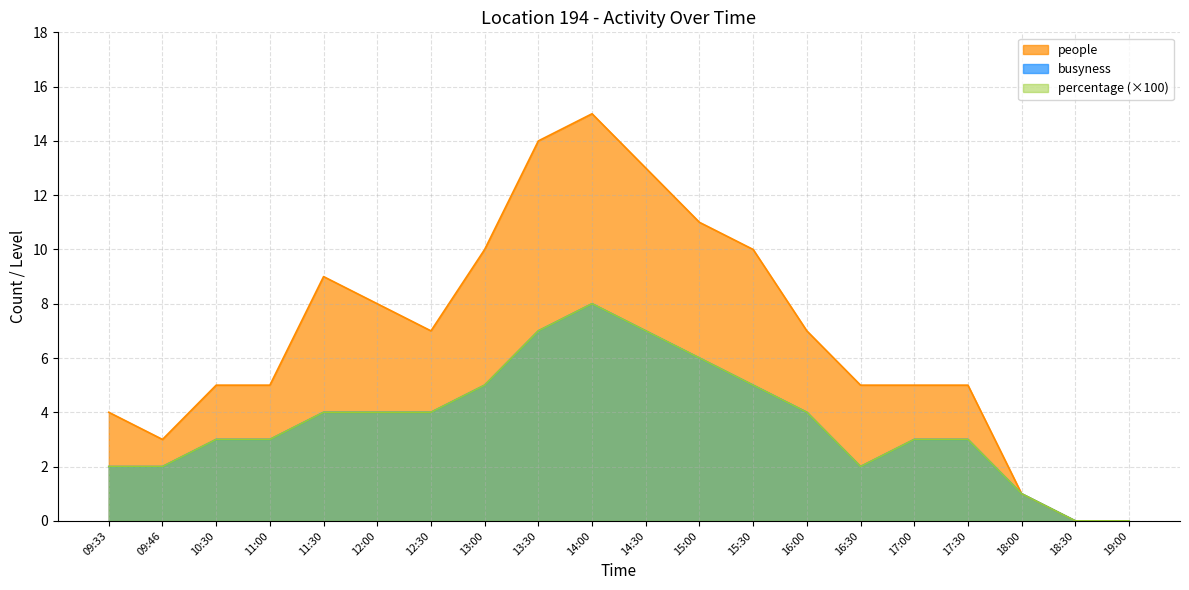

Rank the categories by people value from highest to lowest.

14:00, 13:30, 14:30, 15:00, 13:00, 15:30, 11:30, 12:00, 12:30, 16:00, 10:30, 11:00, 16:30, 17:00, 17:30, 09:33, 09:46, 18:00, 18:30, 19:00